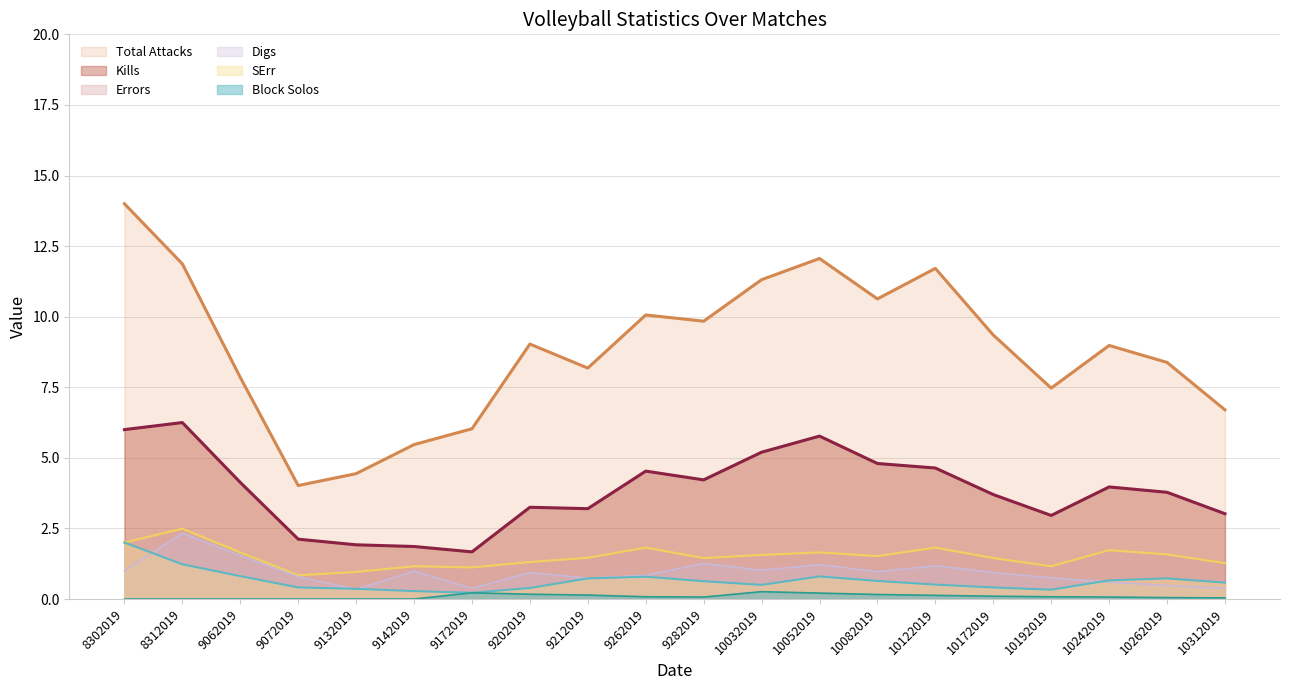

What is the value of the Digs point at the 10th from the left?

0.8